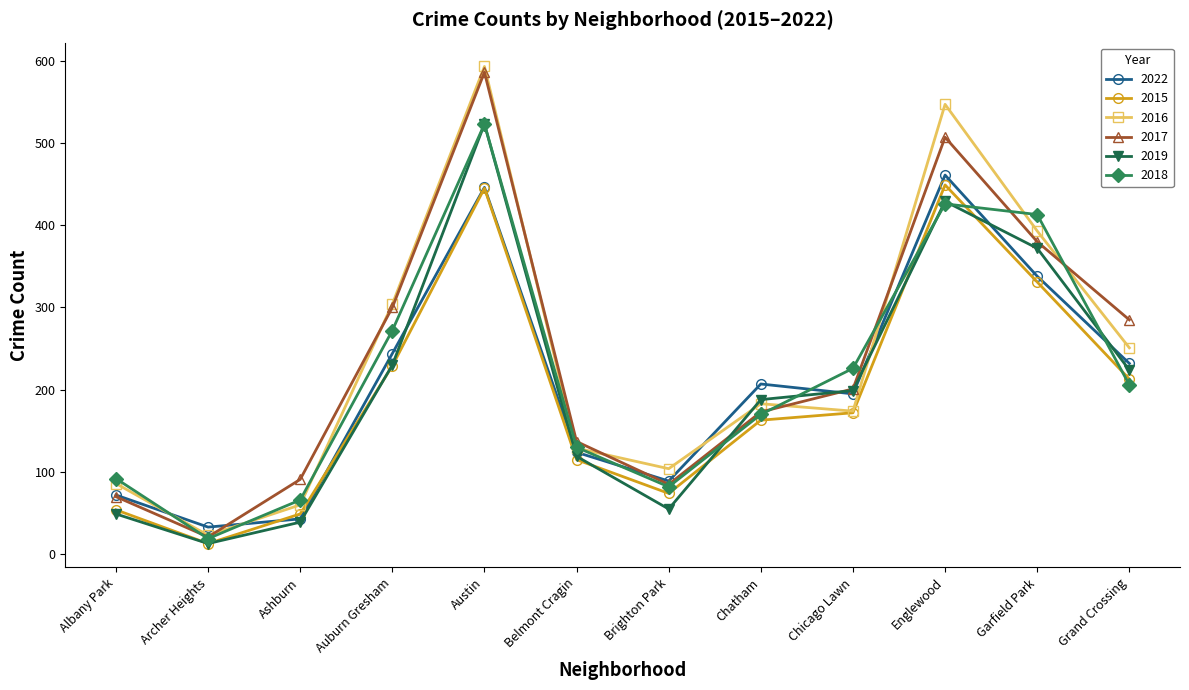

What is the total value across all series at Chicago Lawn?

1167